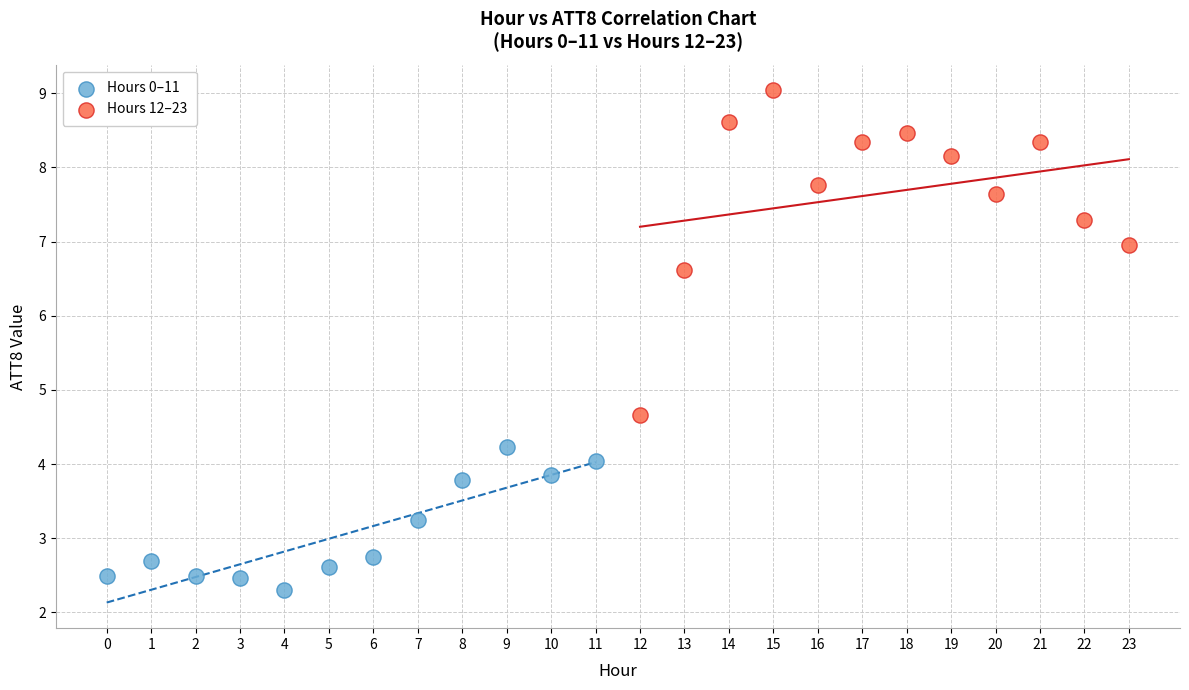

Which series has the widest spread of Y values?

Hours 12–23